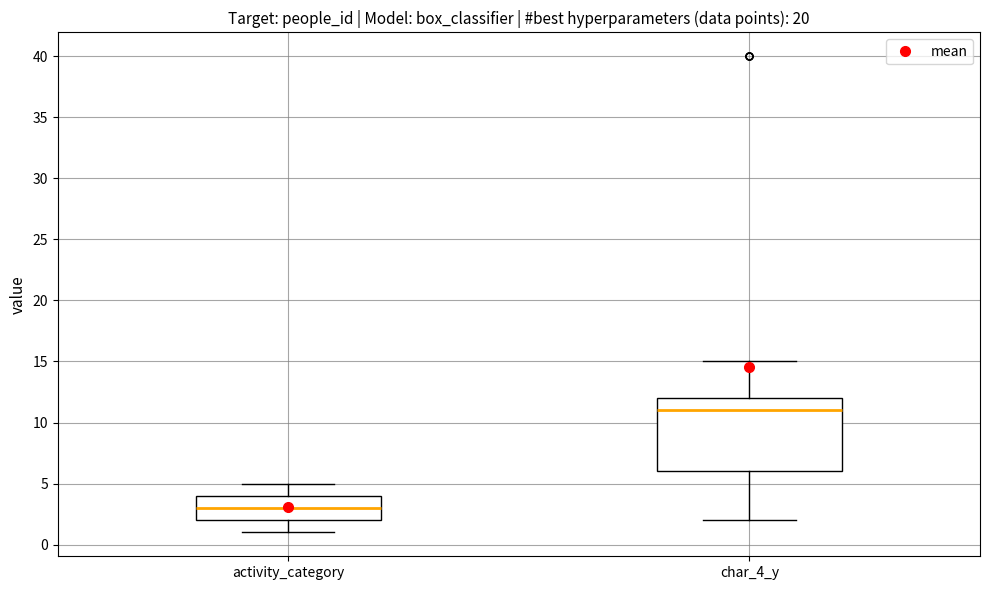

Which box is the tallest, from its lower edge to its upper edge?

char_4_y